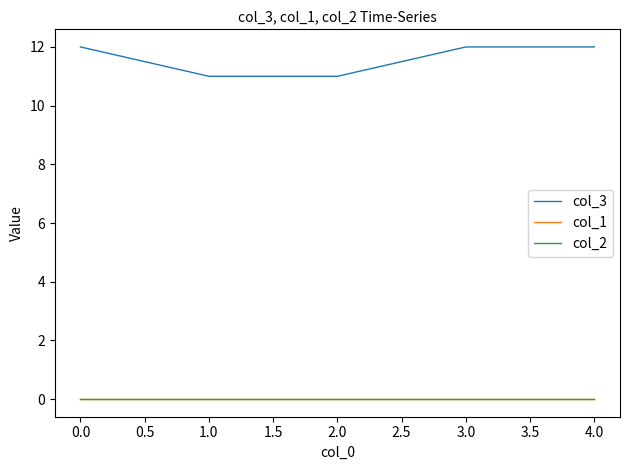

True or false: col_2 has more than 0 interior local peaks.

False